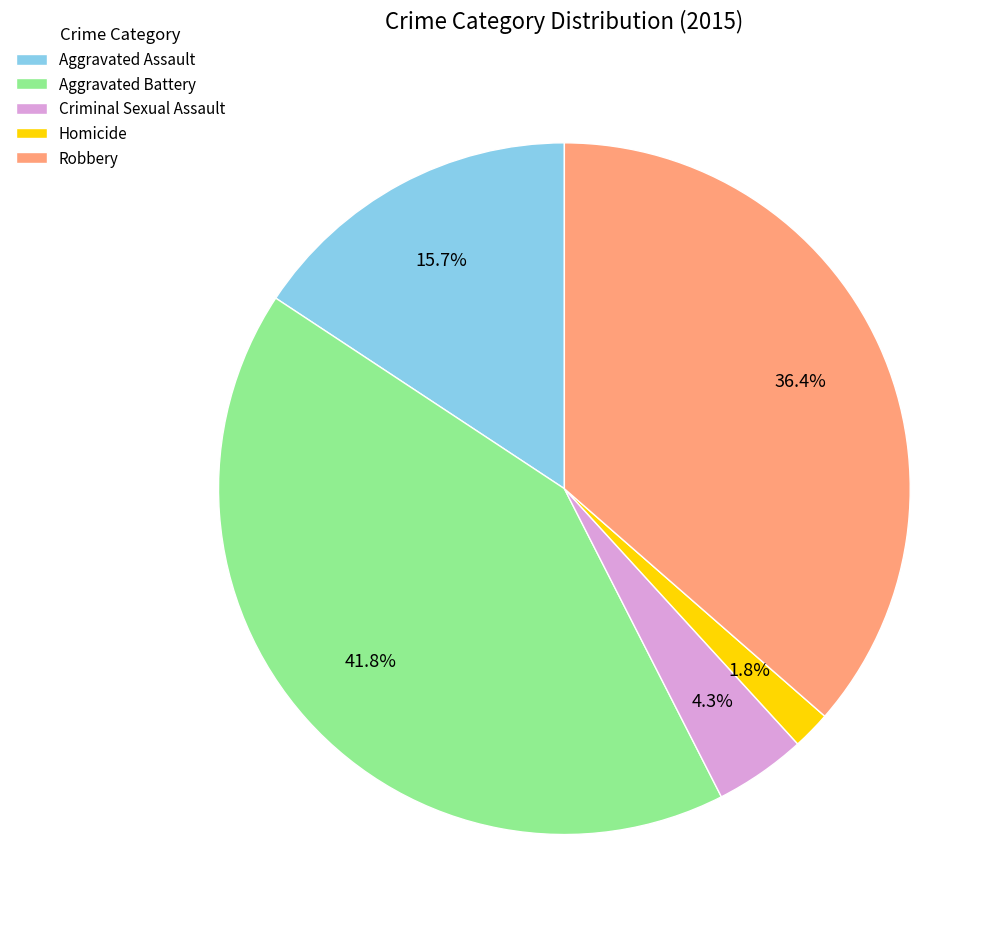

Combined, do Homicide and Aggravated Battery account for over 50%?

No